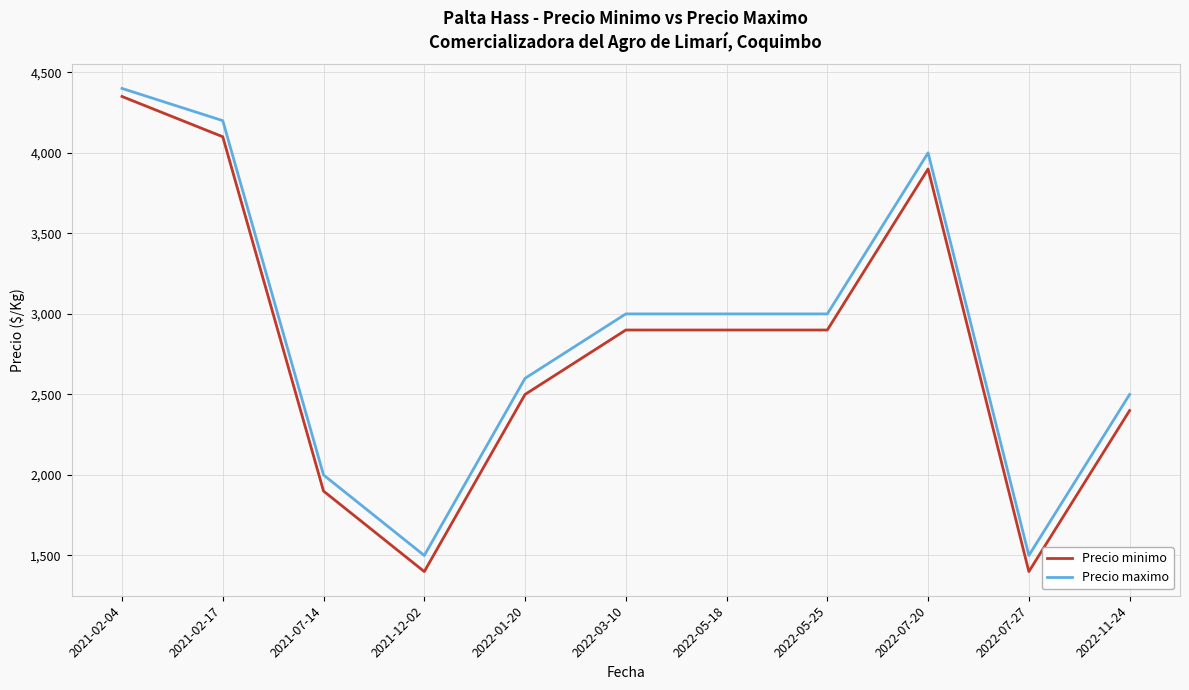

True or false: Precio minimo and Precio maximo intersect in this chart.

False